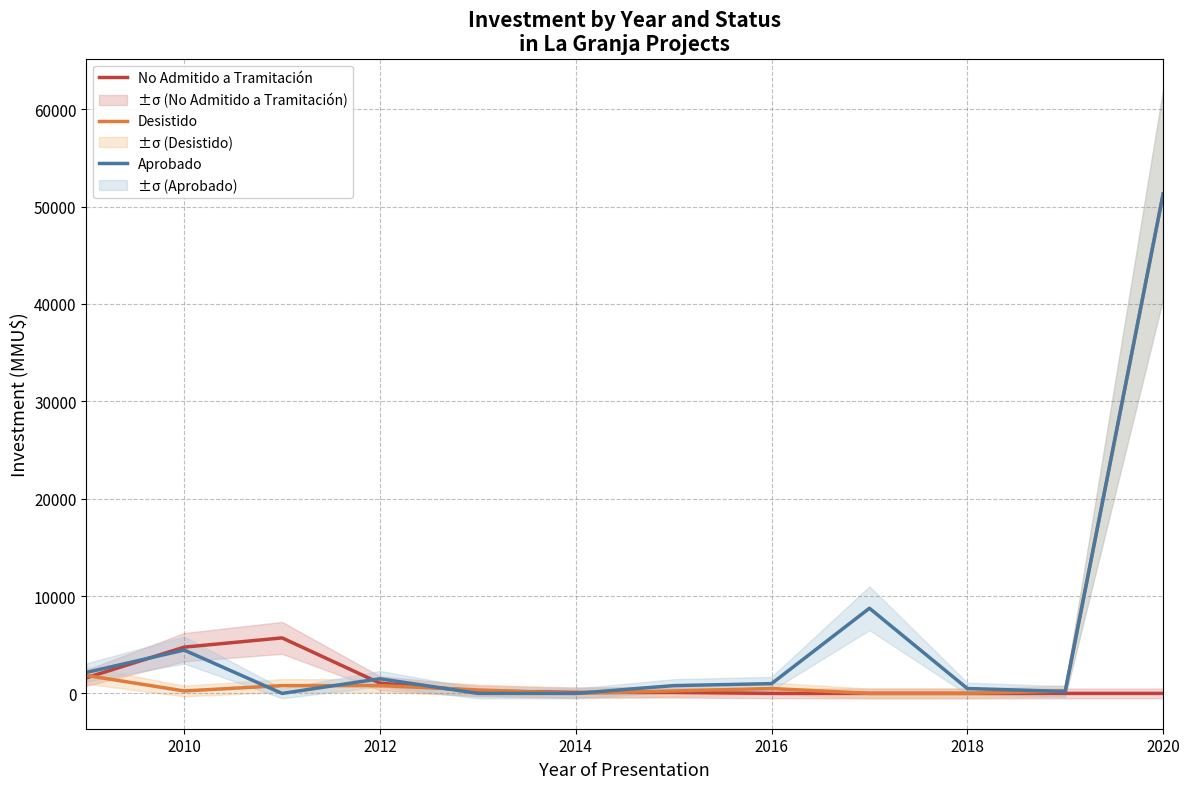

Reading left to right, what are all the values shown in this chart?

No Admitido a Tramitación: 1600	4750	5700	1050	250	100	100	0	0	0	0	0
Desistido: 1850	250	800	800	350	0	250	500	0	0	250	51295
Aprobado: 2150	4450	0	1505	0	0	800	1000	8746	500	200	51295